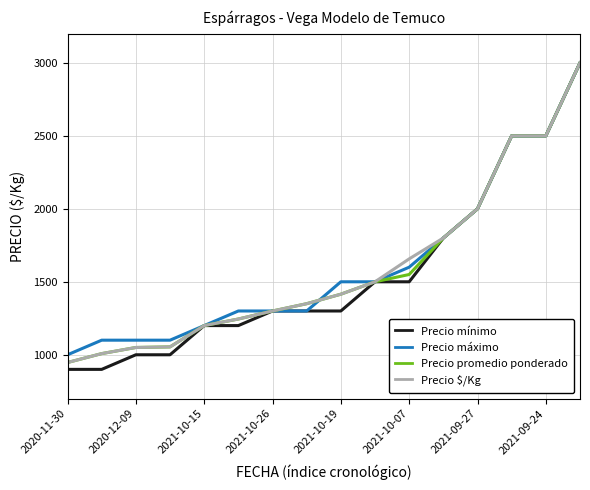

What is the maximum value for Precio $/Kg?

3000